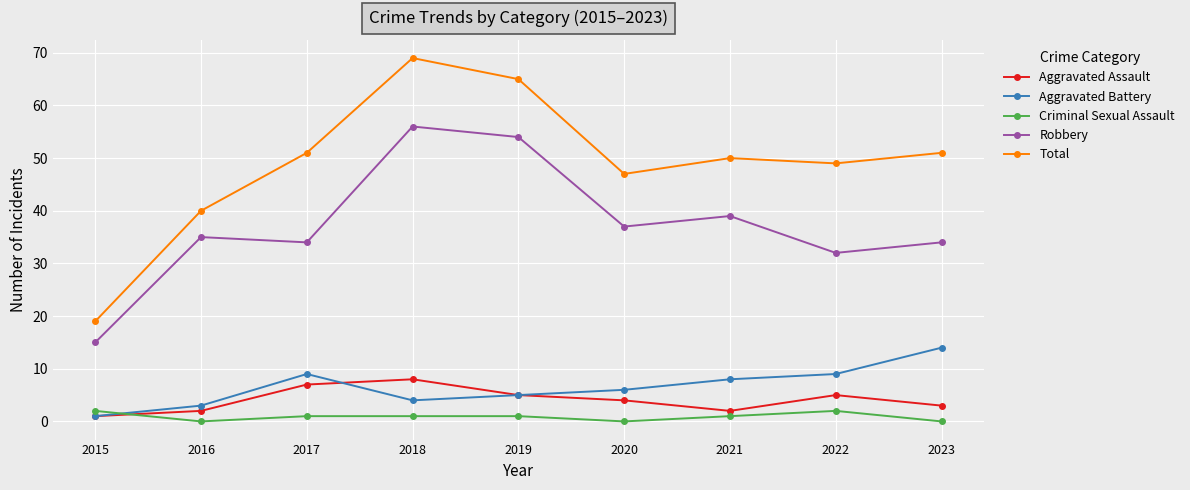

True or false: Criminal Sexual Assault and Robbery cross at least once.

False